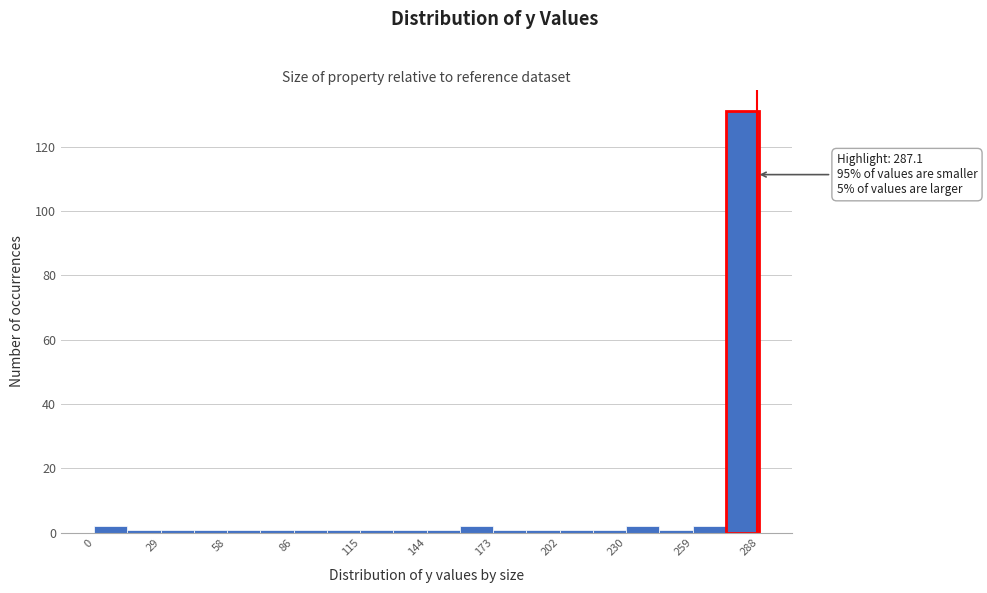

Read against the x-axis, roughly where is the centre of the tallest bar?

280